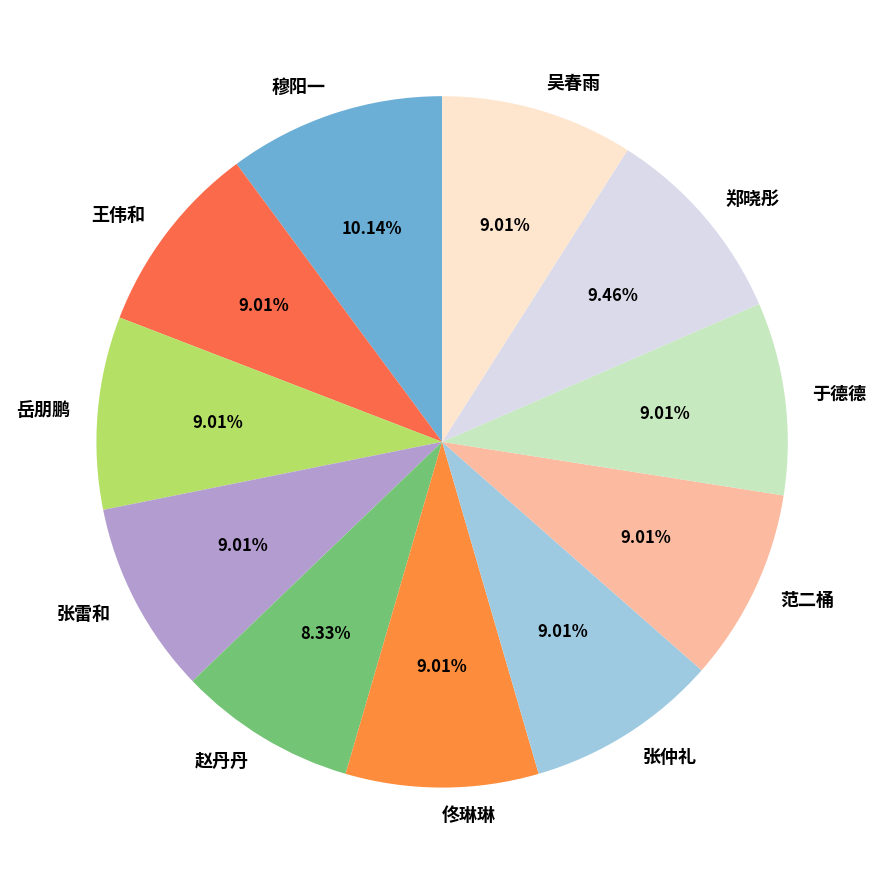

How much of the chart is everything except 于德德?

91.0%